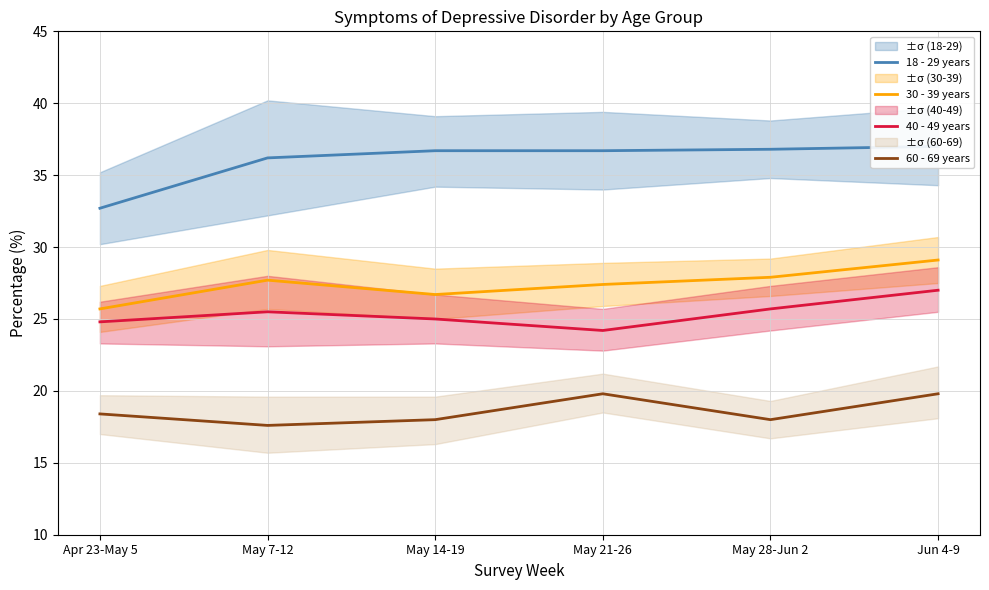

True or false: 30 - 39 years and 18 - 29 years intersect in this chart.

False